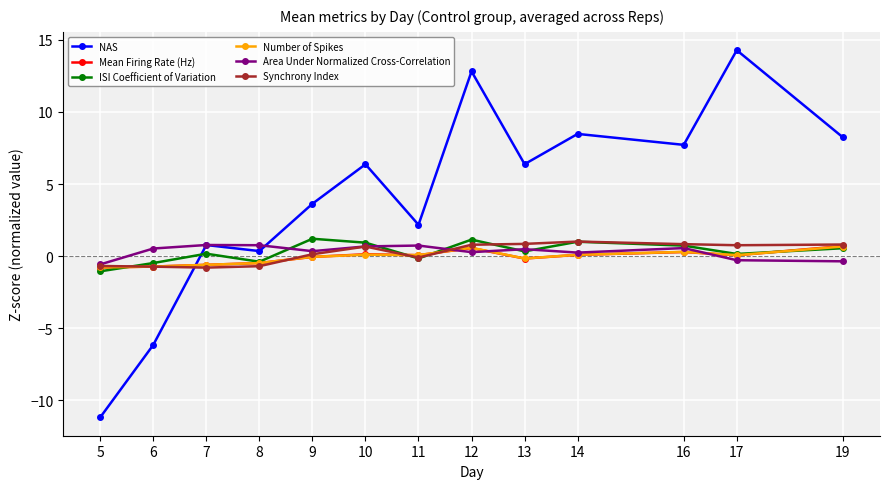

How many values in NAS are above zero?

11